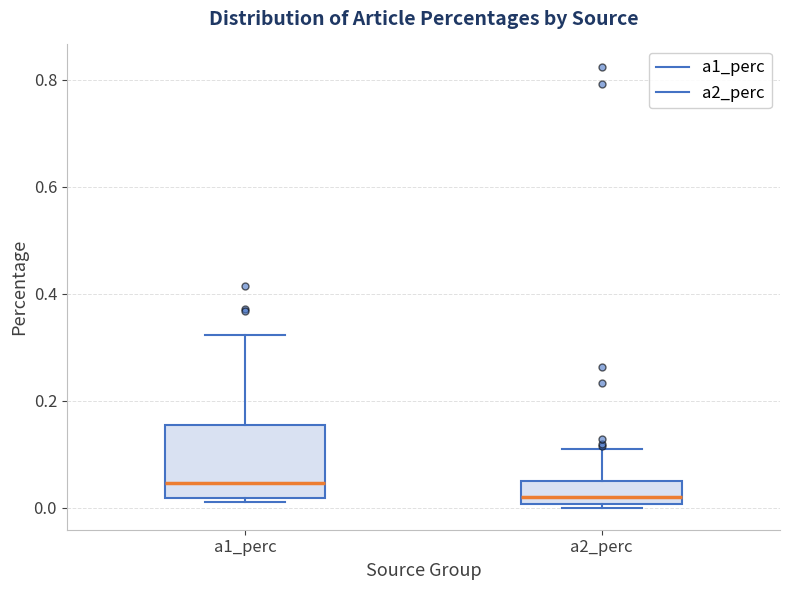

Where does the upper whisker of the box for a2_perc end on the y-axis? The values are not printed on the chart, so give them approximately, as read against the axis.

0.10